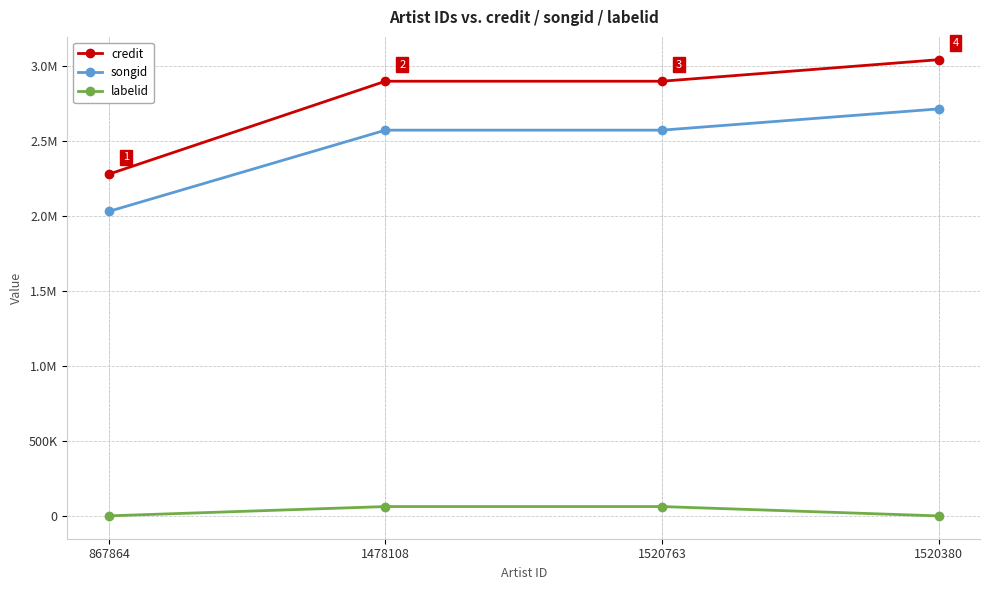

What is the difference between the labelid values at 1520763 and 867864?

61931